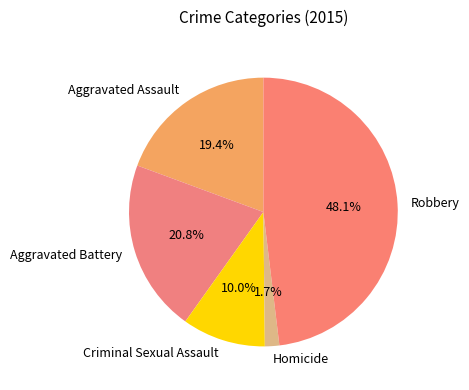

Count the number of slices in the pie.

5